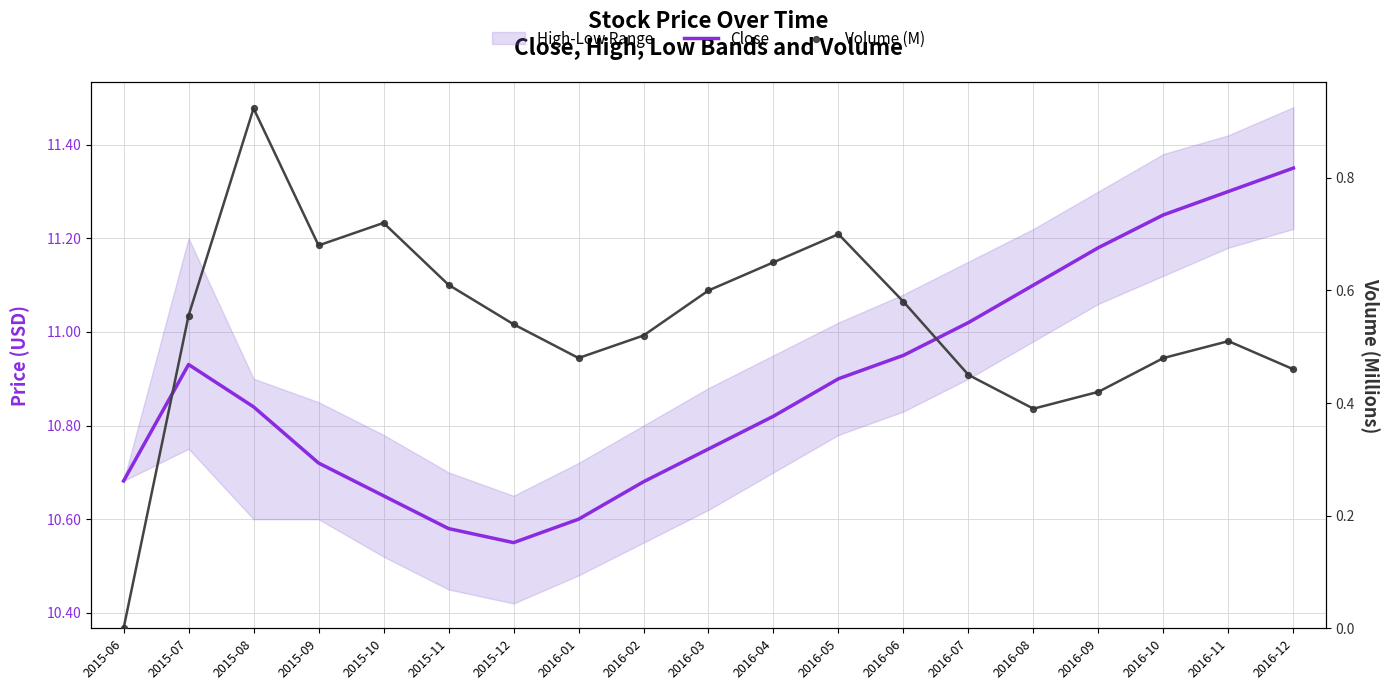

Which series reaches the minimum Y coordinate?

Volume (M)